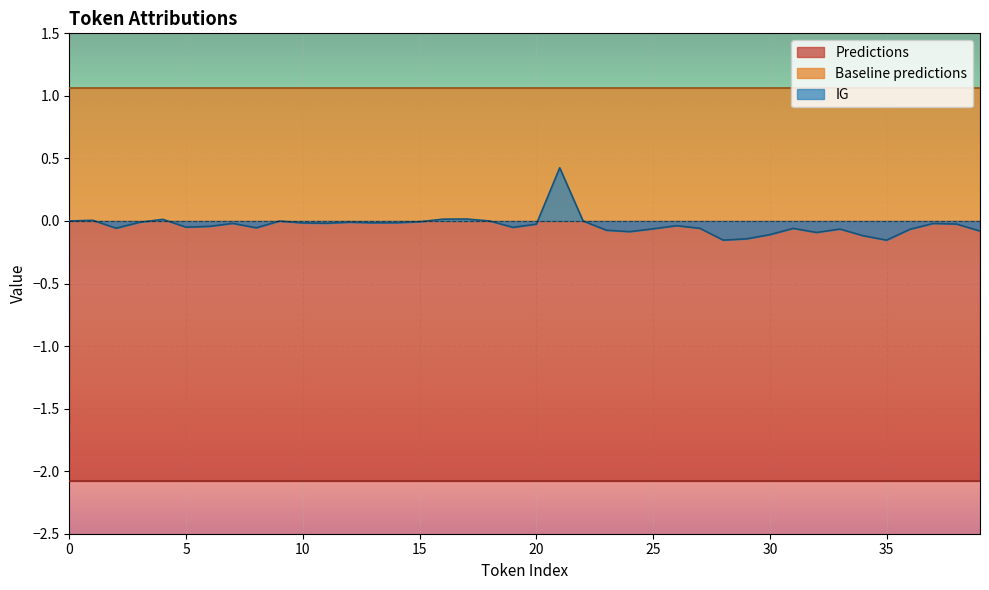

Reading right to left, list all the values displayed in this chart.

Predictions: 39=-2.1	38=-2.1	37=-2.1	36=-2.1	35=-2.1	34=-2.1	33=-2.1	32=-2.1	31=-2.1	30=-2.1	29=-2.1	28=-2.1	27=-2.1	26=-2.1	25=-2.1	24=-2.1	23=-2.1	22=-2.1	21=-2.1	20=-2.1	19=-2.1	18=-2.1	17=-2.1	16=-2.1	15=-2.1	14=-2.1	13=-2.1	12=-2.1	11=-2.1	10=-2.1	9=-2.1	8=-2.1	7=-2.1	6=-2.1	5=-2.1	4=-2.1	3=-2.1	2=-2.1	1=-2.1	0=-2.1
Baseline predictions: 39=1.1	38=1.1	37=1.1	36=1.1	35=1.1	34=1.1	33=1.1	32=1.1	31=1.1	30=1.1	29=1.1	28=1.1	27=1.1	26=1.1	25=1.1	24=1.1	23=1.1	22=1.1	21=1.1	20=1.1	19=1.1	18=1.1	17=1.1	16=1.1	15=1.1	14=1.1	13=1.1	12=1.1	11=1.1	10=1.1	9=1.1	8=1.1	7=1.1	6=1.1	5=1.1	4=1.1	3=1.1	2=1.1	1=1.1	0=1.1
IG: 39=-0.1	38=-0.0	37=-0.0	36=-0.1	35=-0.2	34=-0.1	33=-0.1	32=-0.1	31=-0.1	30=-0.1	29=-0.1	28=-0.2	27=-0.1	26=-0.0	25=-0.1	24=-0.1	23=-0.1	22=0.0	21=0.4	20=-0.0	19=-0.1	18=0.0	17=0.0	16=0.0	15=-0.0	14=-0.0	13=-0.0	12=-0.0	11=-0.0	10=-0.0	9=-0.0	8=-0.1	7=-0.0	6=-0.0	5=-0.0	4=0.0	3=-0.0	2=-0.1	1=0.0	0=0.0